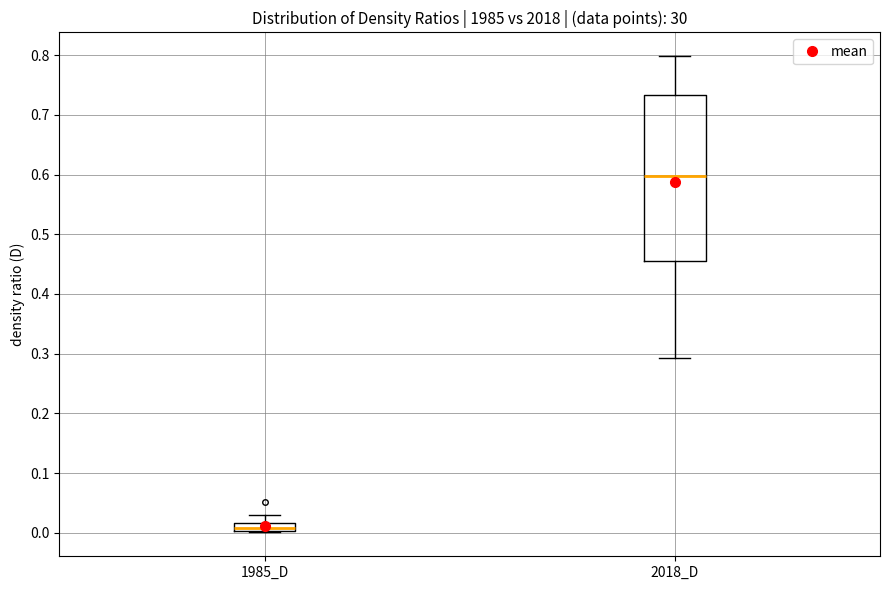

Comparing the boxes themselves (not the whiskers), which one is the tallest?

2018_D